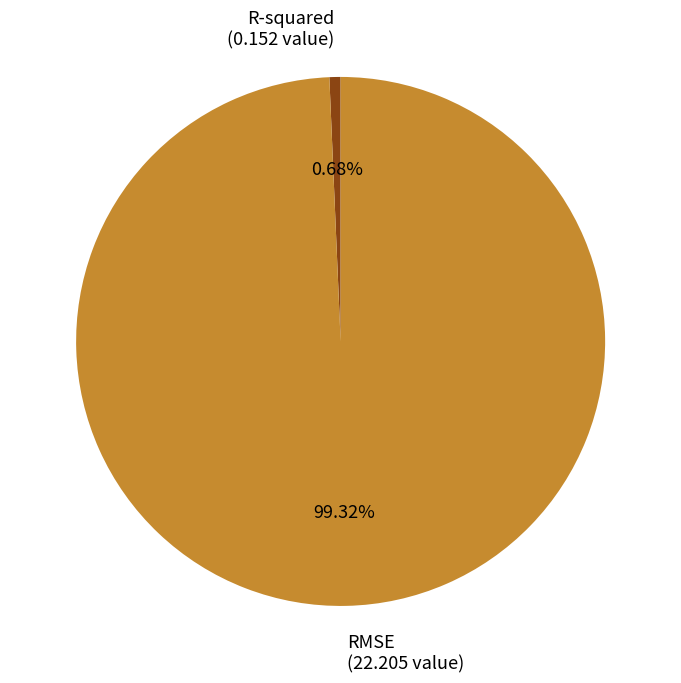

How much of the chart is everything except RMSE?

0.7%